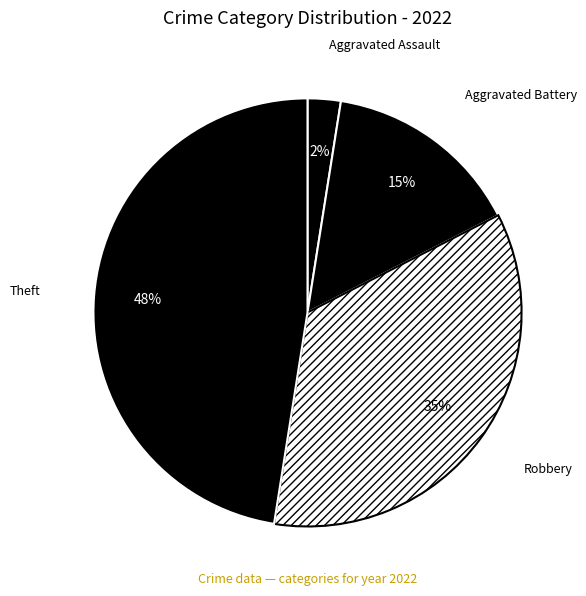

Rank the categories by value from highest to lowest.

Theft, Robbery, Aggravated Battery, Aggravated Assault